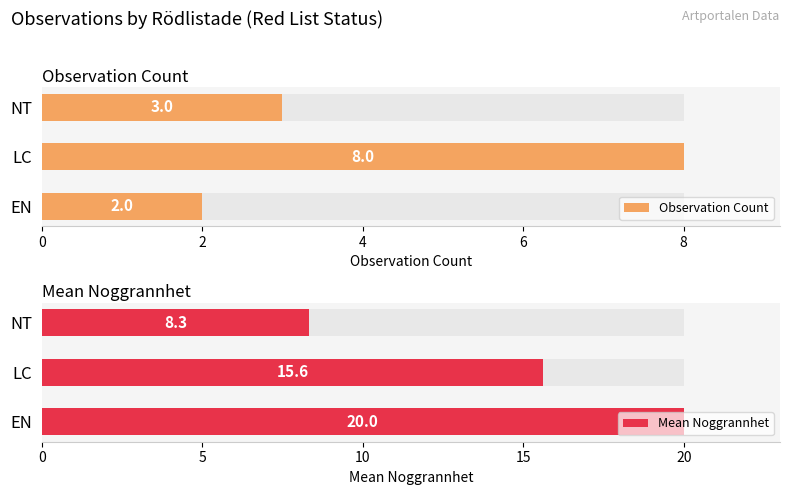

The Mean Noggrannhet series shows 21.8 at LC. True or false?

False